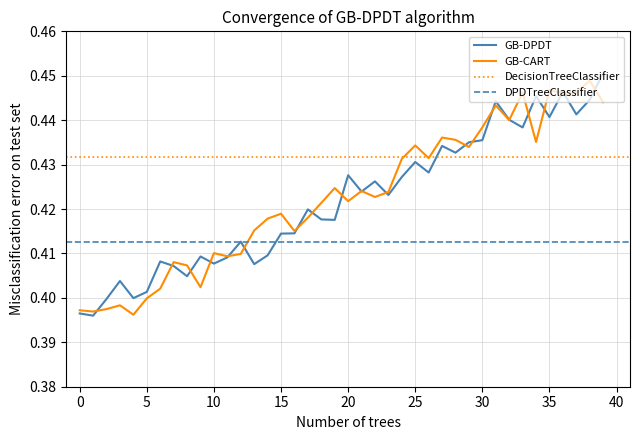

Does the chart have visible grid lines?

Yes